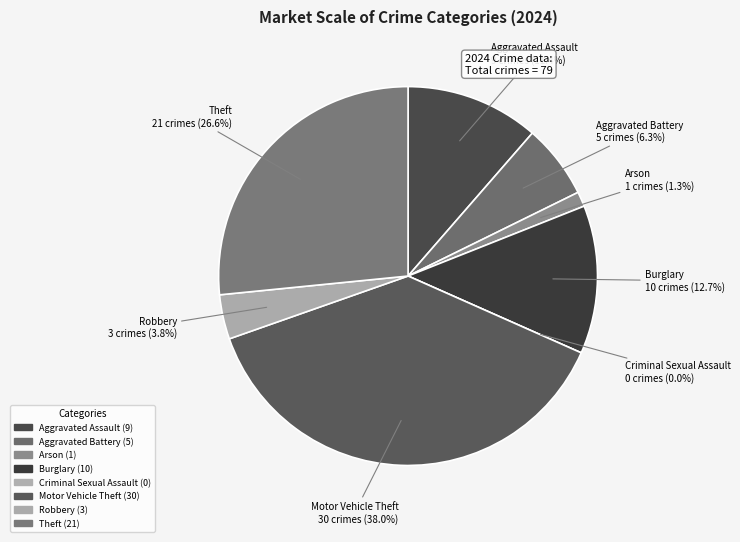

Is Robbery the majority of the pie?

No